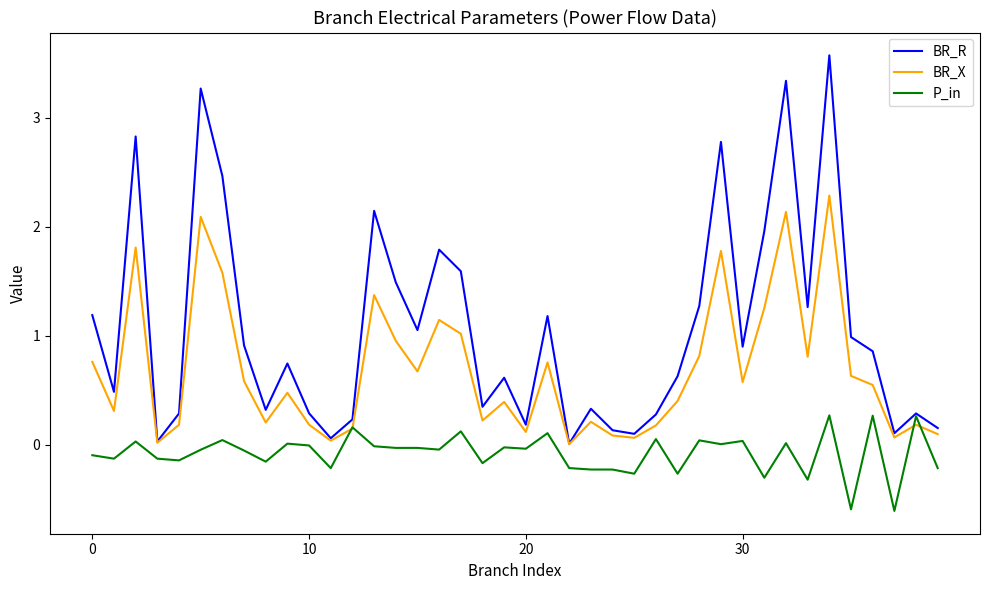

Which series has the largest range (max minus min)?

BR_R